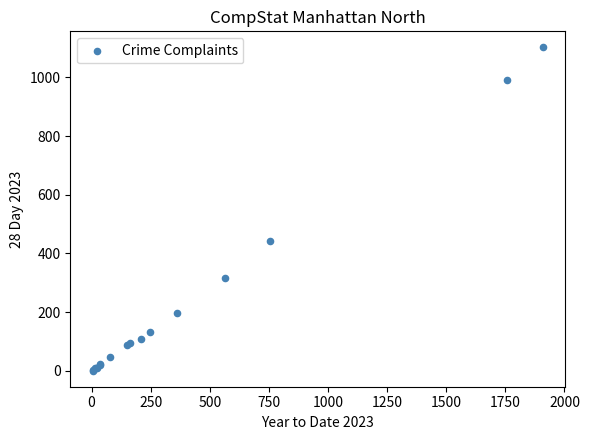

What Y value in the scatter plot is closest to 551?

442